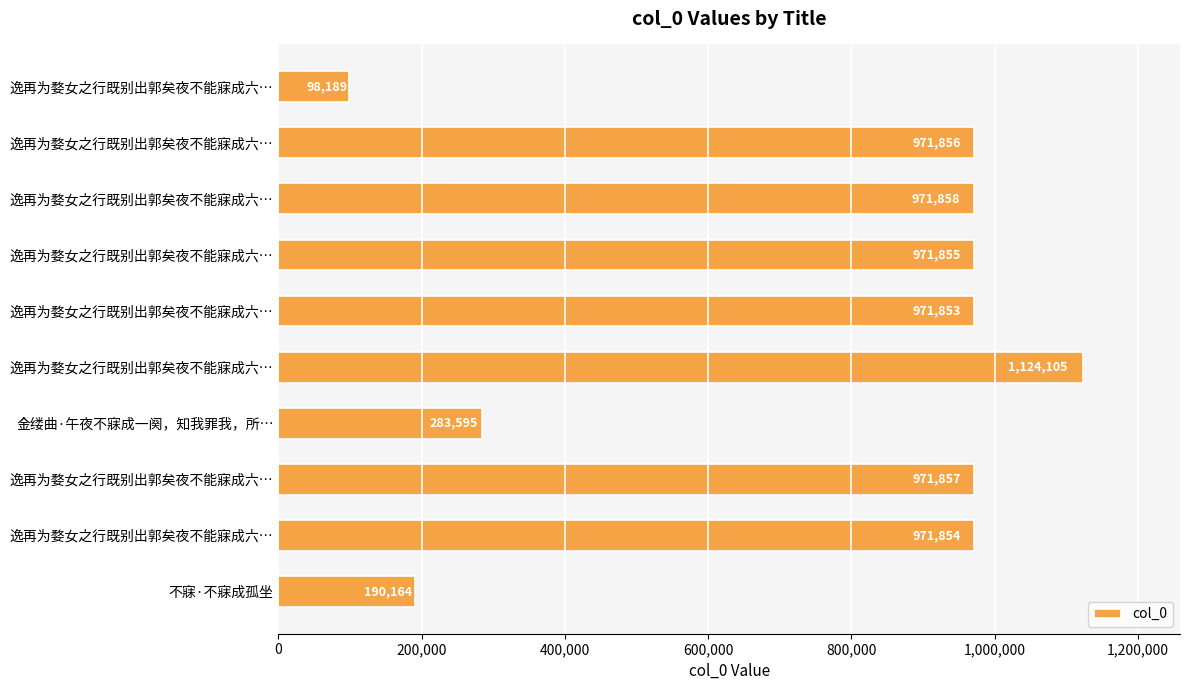

Does the chart contain any negative values?

No